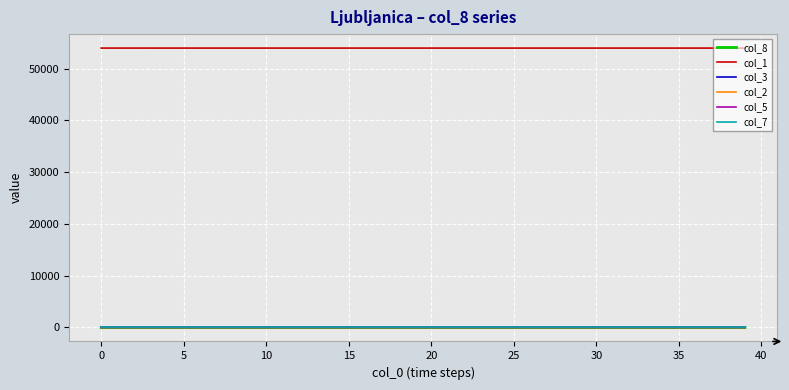

Which series has the largest total across all categories?

col_1